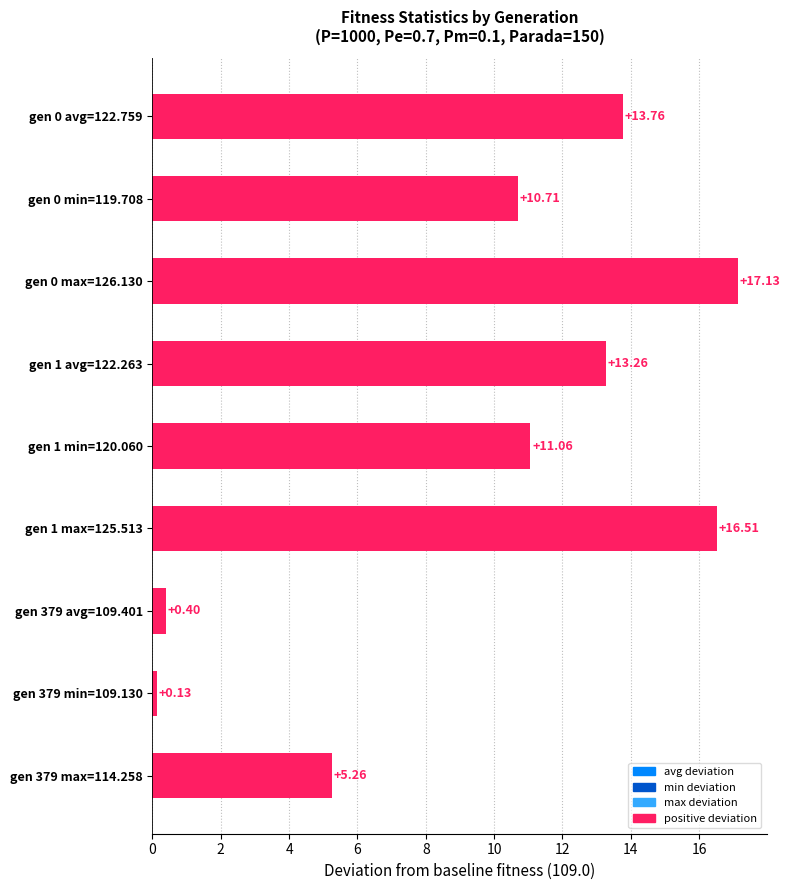

What is the difference between the maximum and minimum values?

17.0